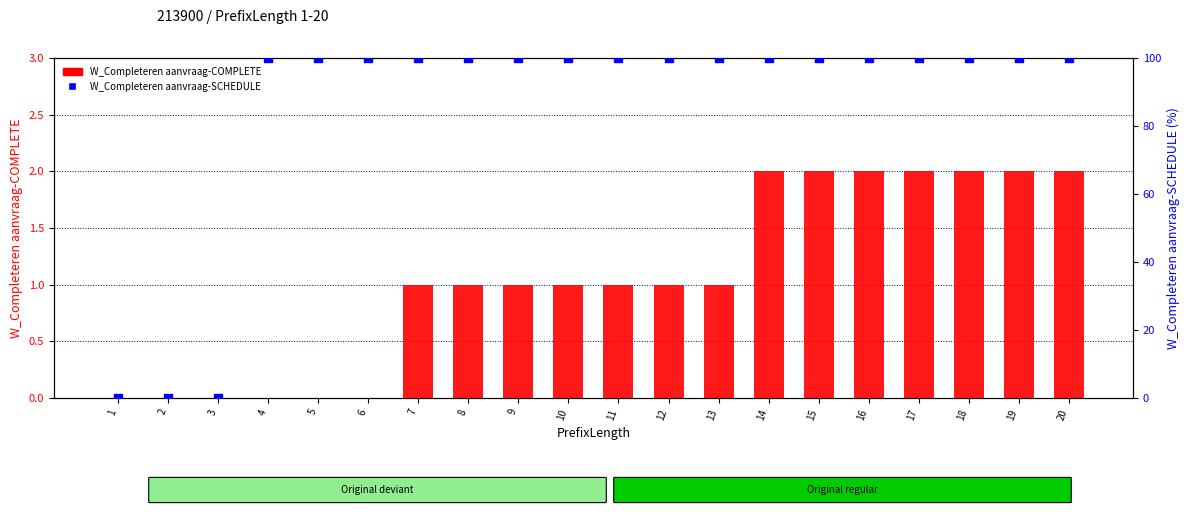

Which series has the largest total across all categories?

W_Completeren aanvraag-SCHEDULE